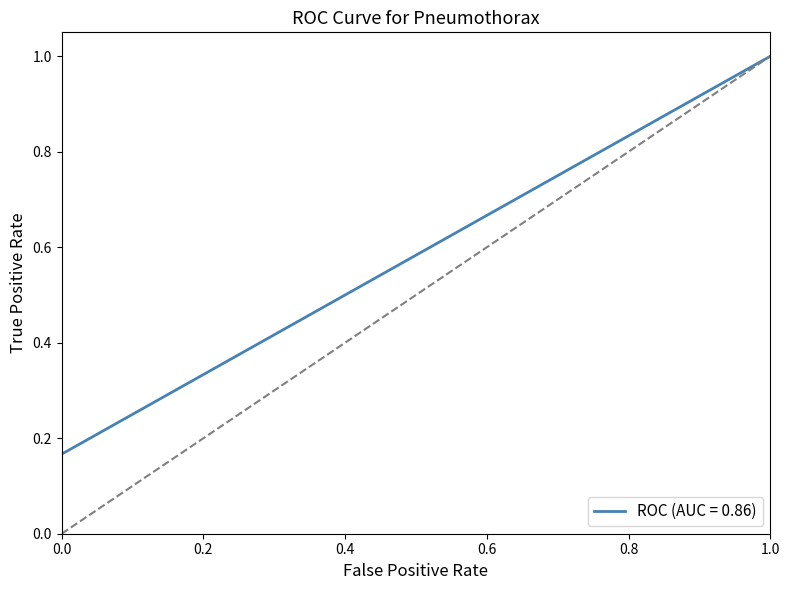

What is the change in value from 0.2 to 0.4?

+0.2